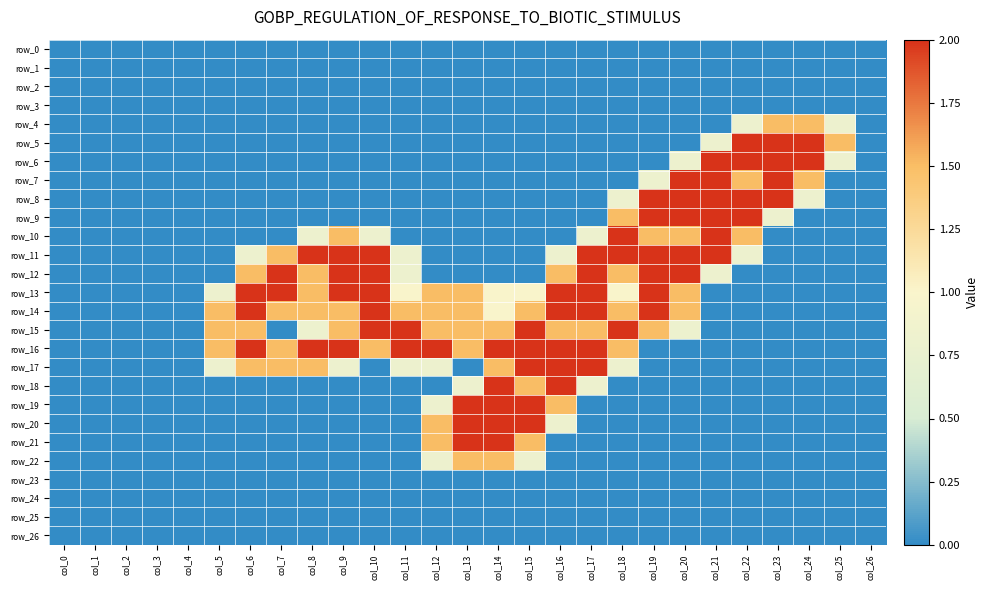

What is the highest value of the row_20 series?

2.0